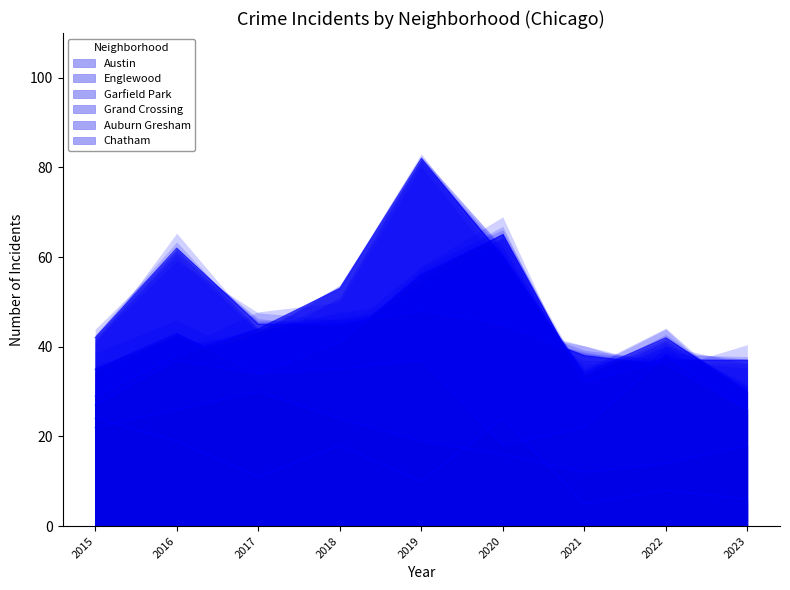

How many distinct data groups are displayed?

6